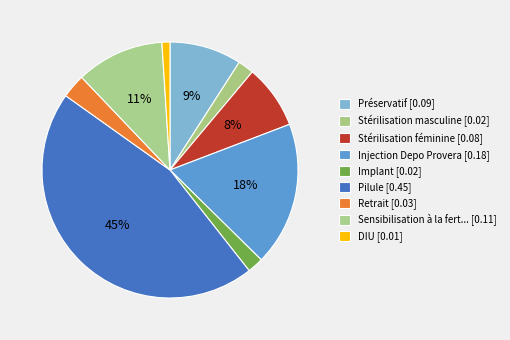

Which slice is the smallest?

DIU